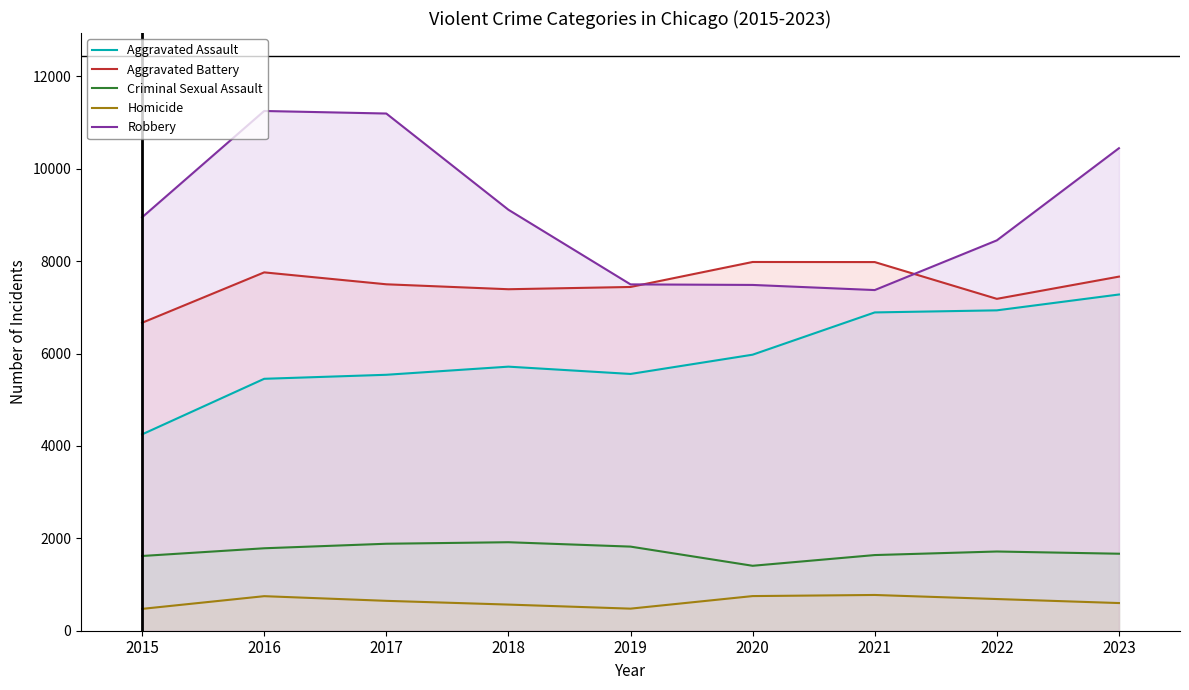

How many lines are shown in the chart?

5